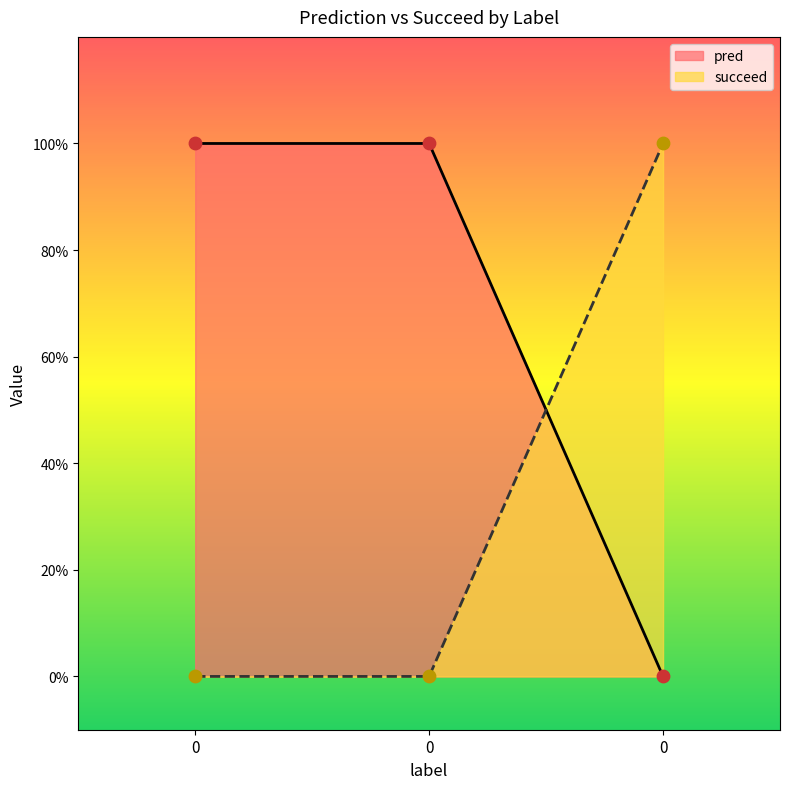

What are all the series names shown in the legend?

pred, succeed